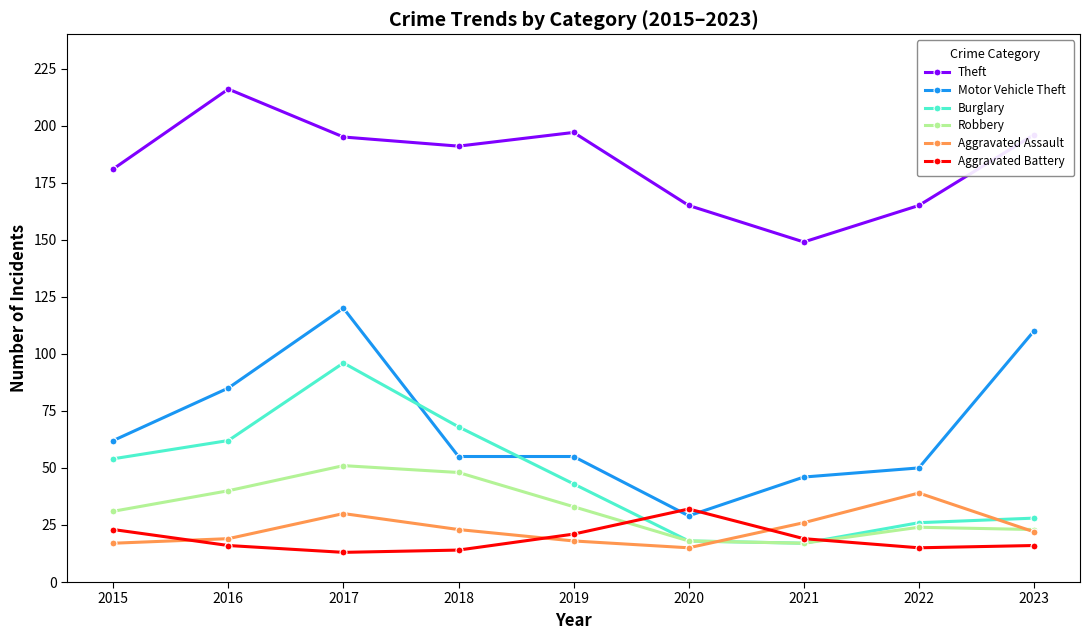

Which label corresponds to the largest value in the chart?

2016